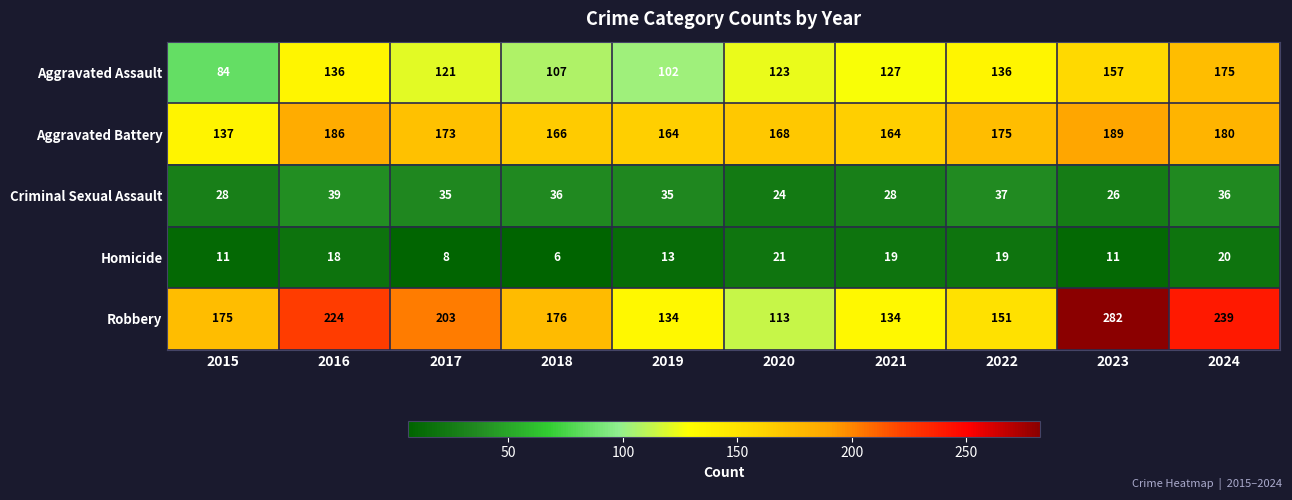

What is the sum of all Aggravated Battery values?

1702